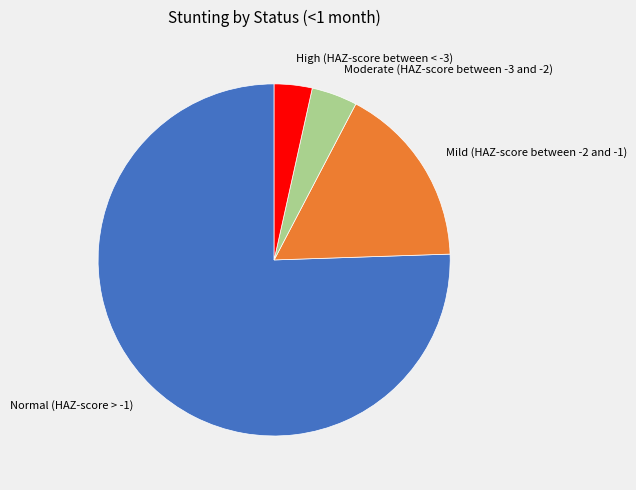

Is there any slice that represents more than half of the pie?

Yes